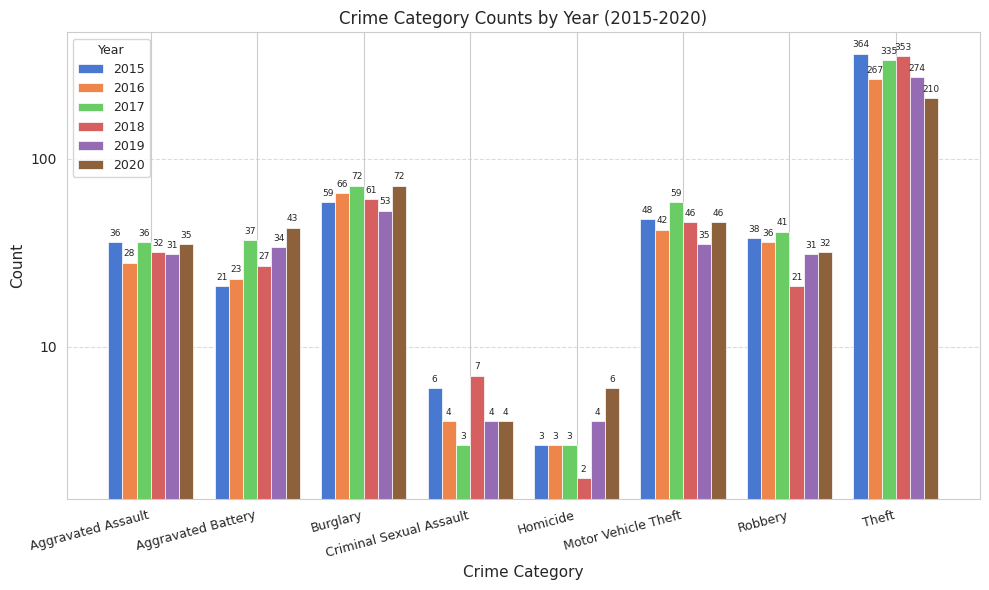

What are all the series names shown in the legend?

2015, 2016, 2017, 2018, 2019, 2020